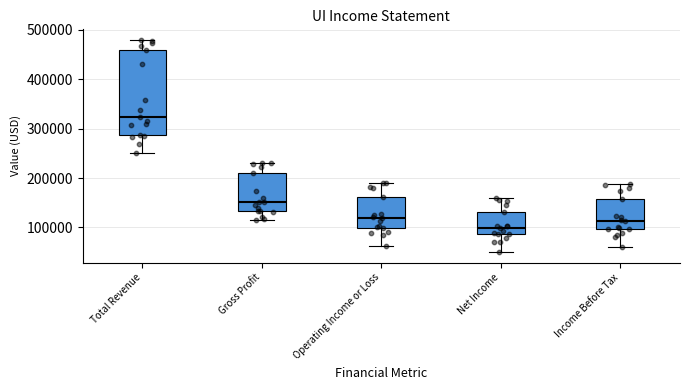

Where does the upper whisker of the box for Gross Profit end on the y-axis? The values are not printed on the chart, so give them approximately, as read against the axis.

230000